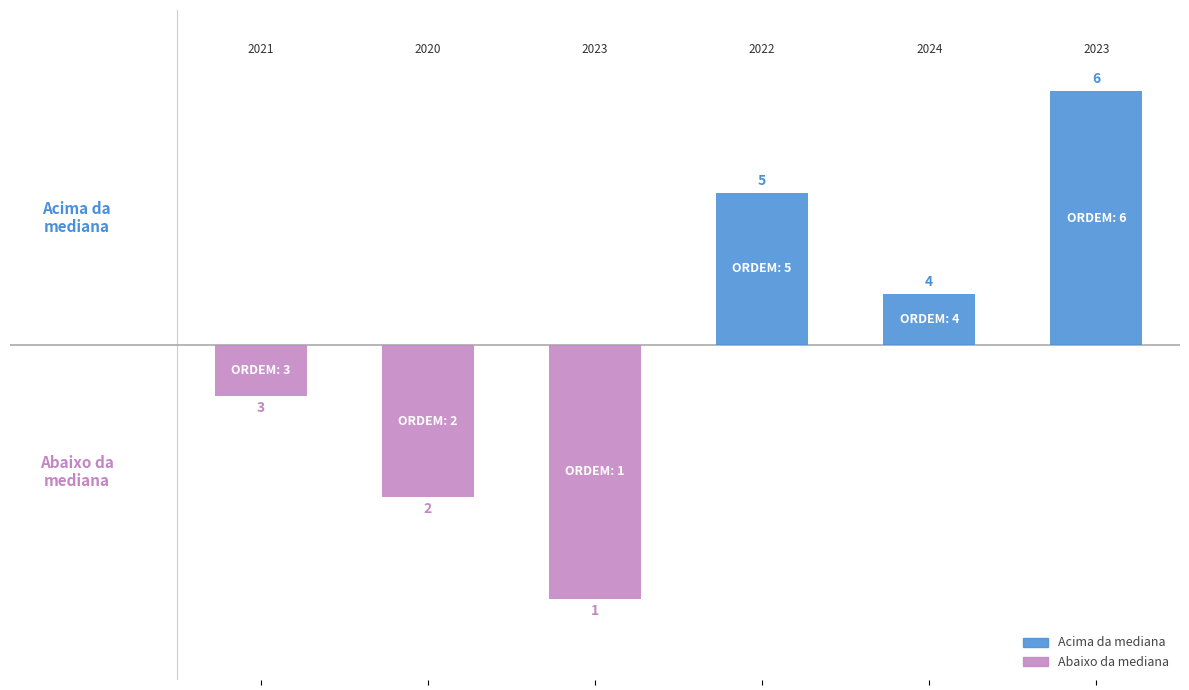

Are the bars grouped side by side (vs. stacked)?

Yes